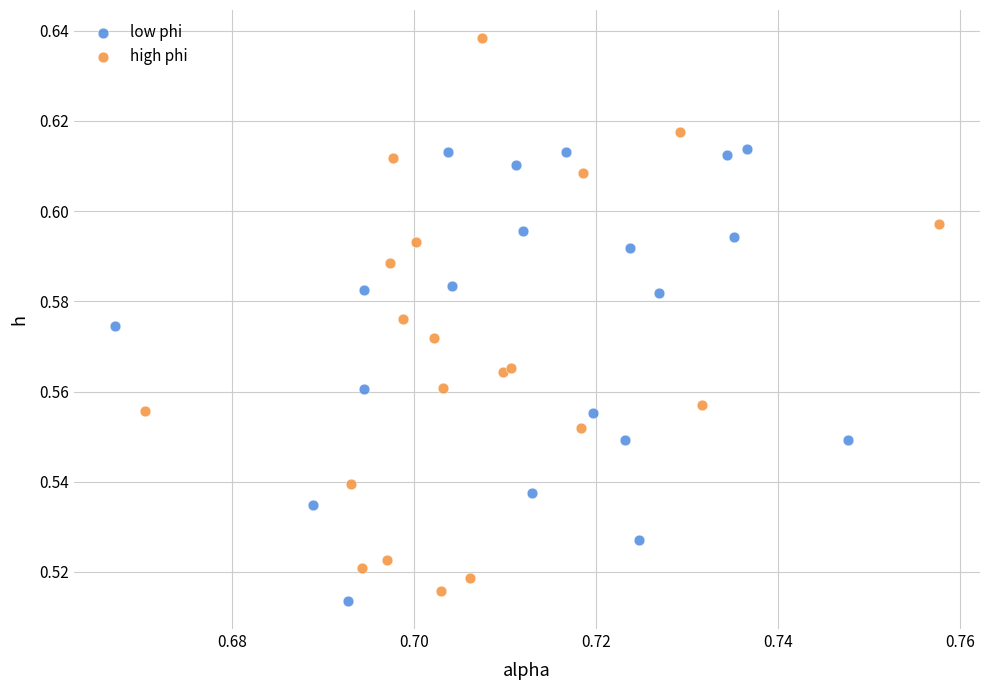

What are all the series names shown in the legend?

low phi, high phi